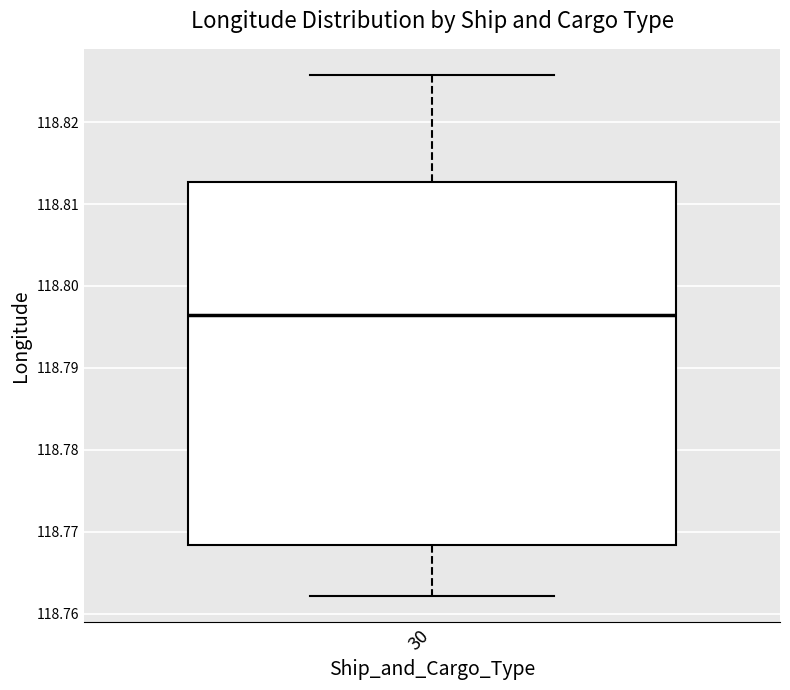

Where does the median line of the box at x = 30 sit on the y-axis? The values are not printed on the chart, so give them approximately, as read against the axis.

118.796